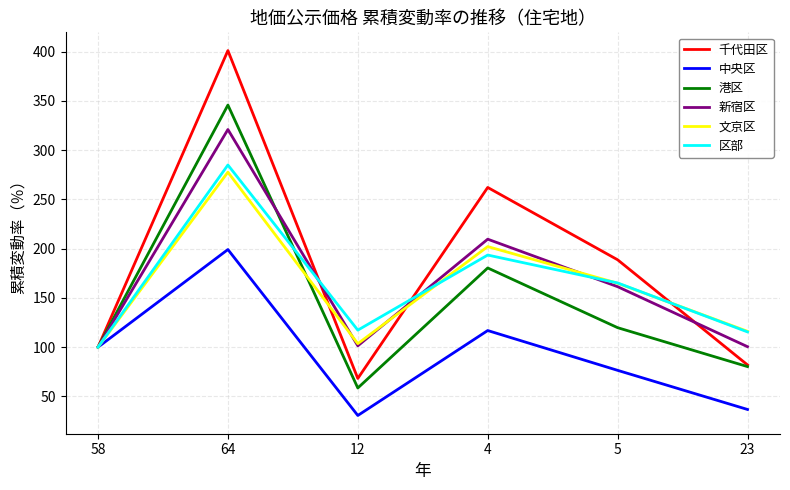

List the labels in order of 千代田区 value, largest first.

64, 4, 5, 58, 23, 12